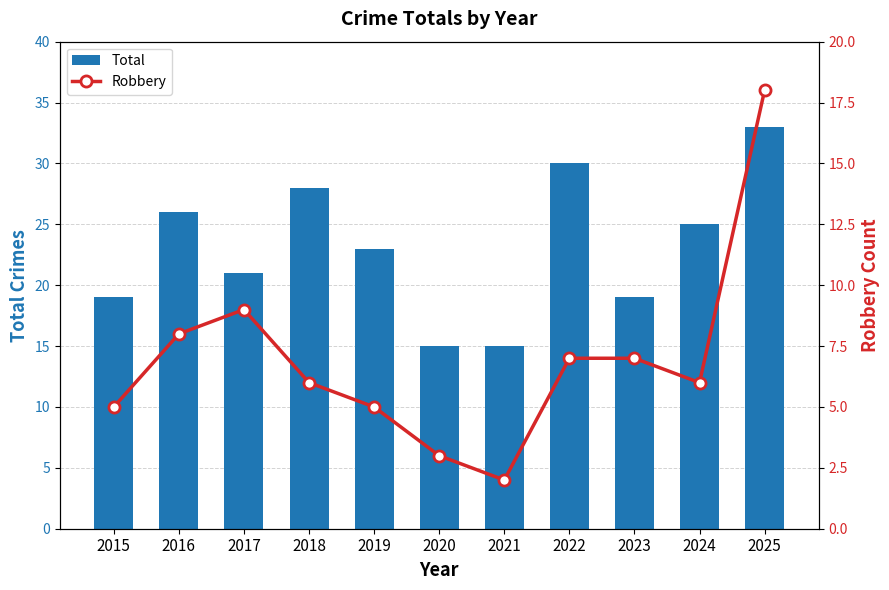

Between 2016 and 2022, which series saw the biggest shift?

Total